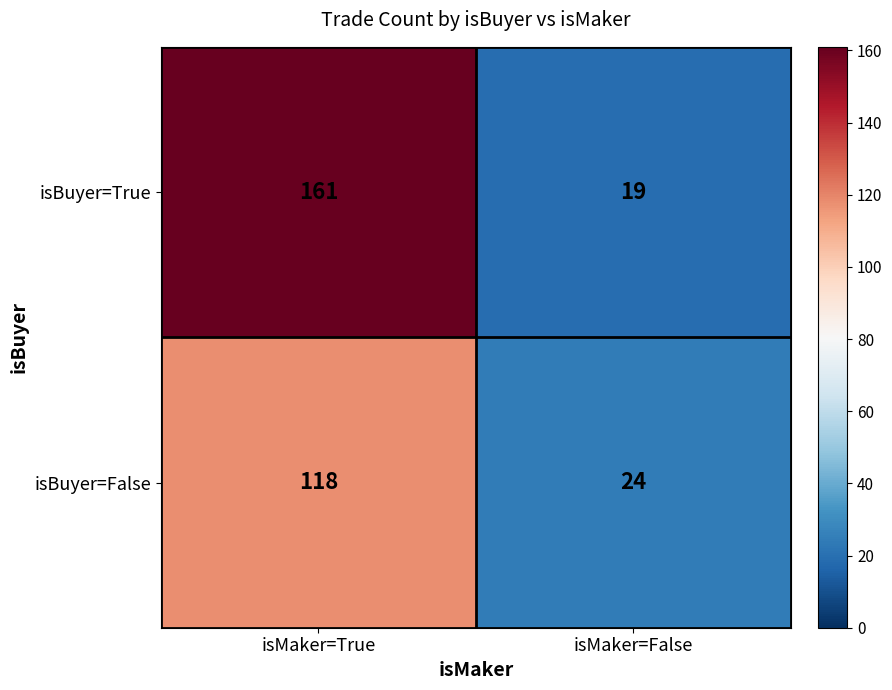

At which category is the sum across all series the highest?

isMaker=True